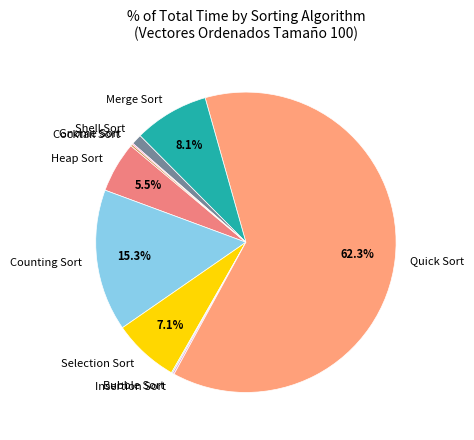

Which category has the biggest portion of the pie?

Quick Sort